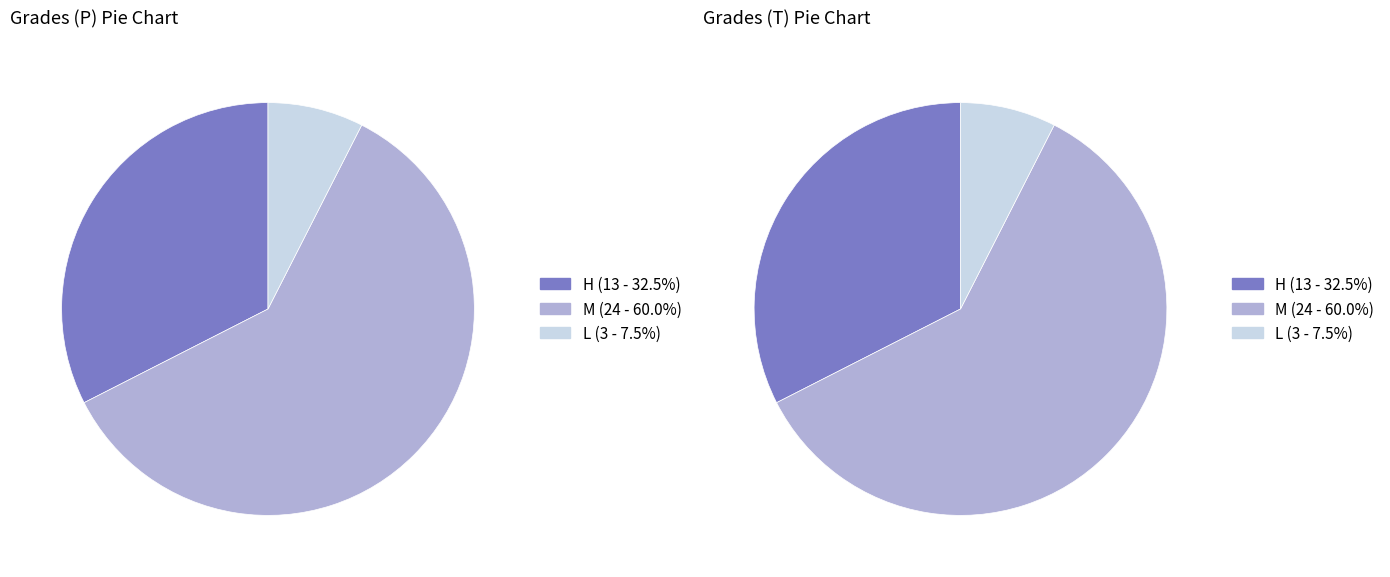

Is there a majority slice in this chart?

Yes